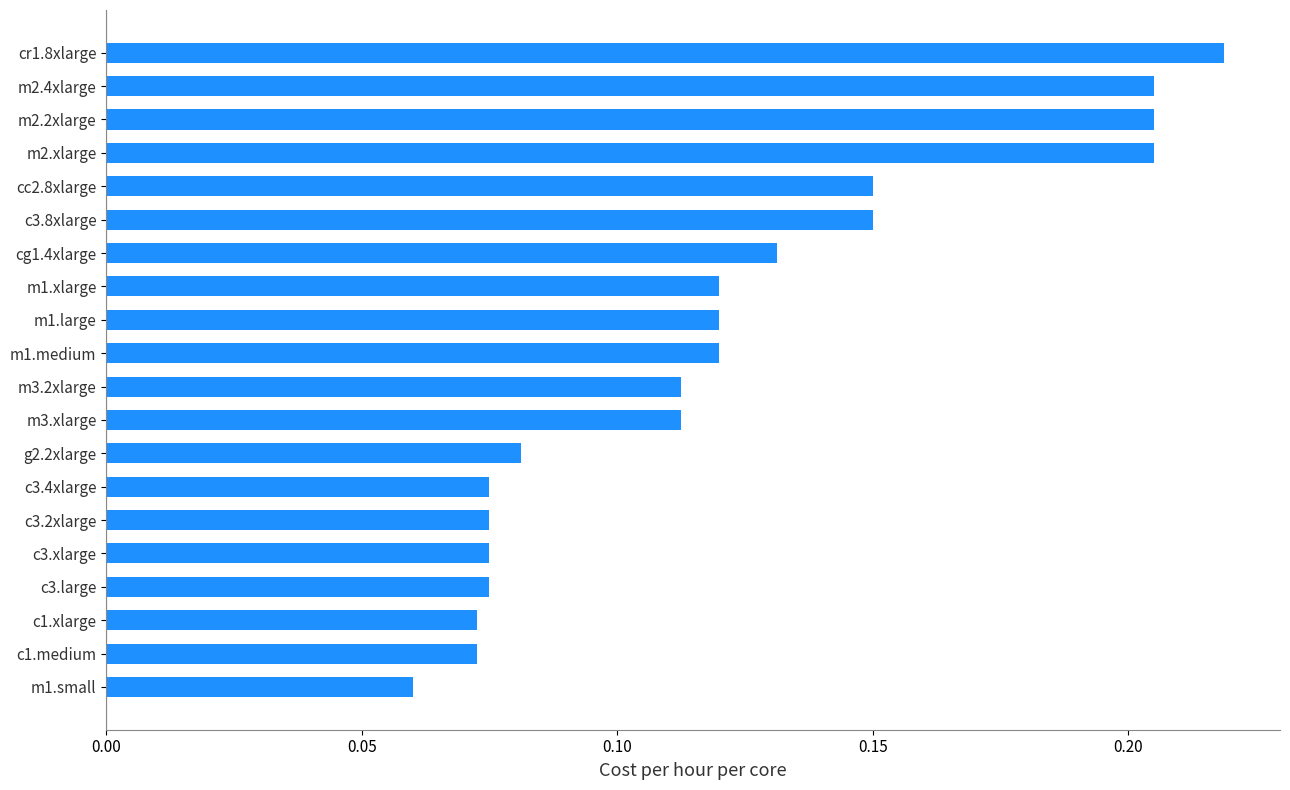

Which label corresponds to the largest value in the chart?

cr1.8xlarge